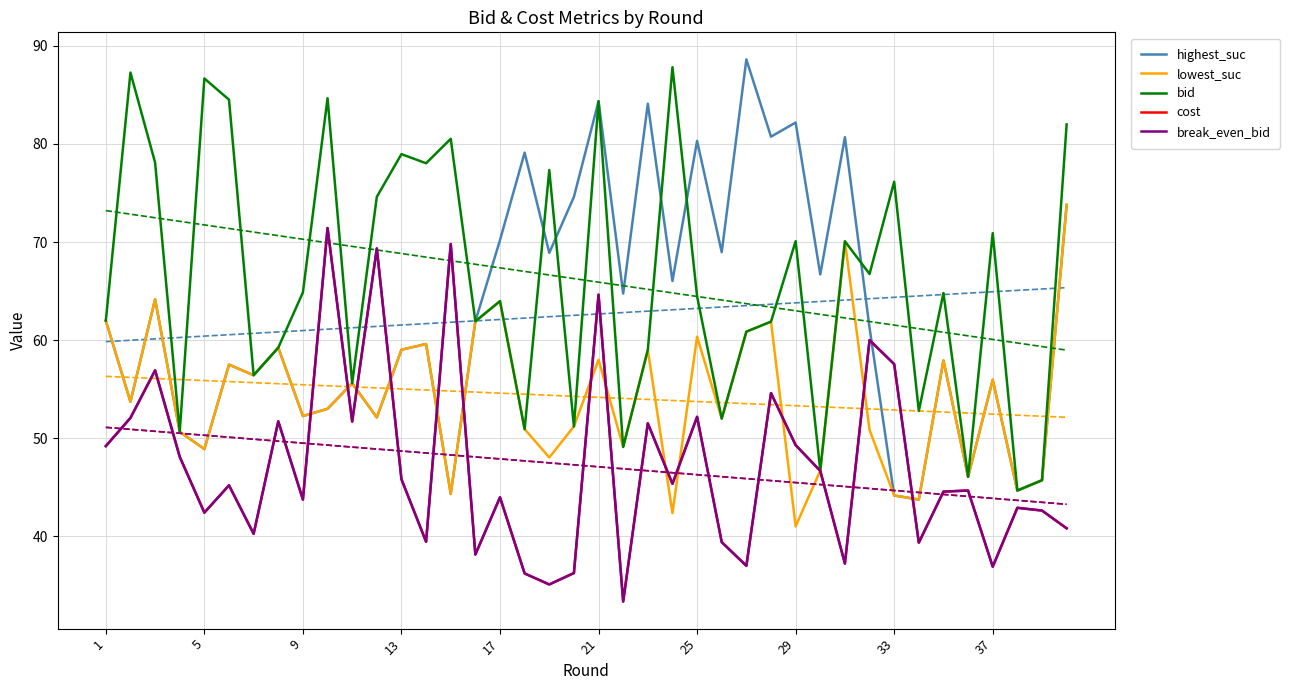

What is the smallest value displayed?

33.4